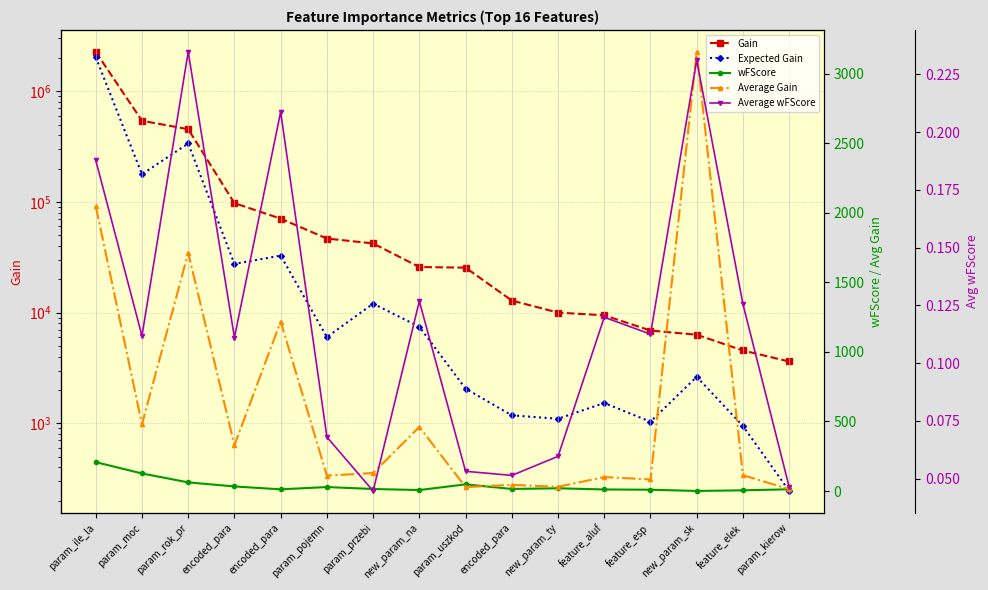

At which label is Expected Gain closest to 1014180?

param_rok_pr